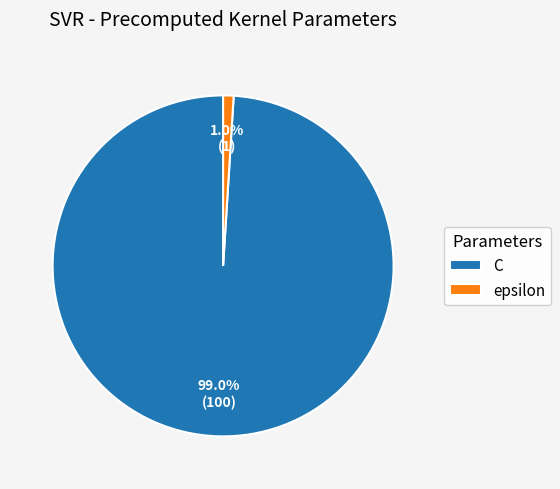

Which category has the biggest portion of the pie?

C